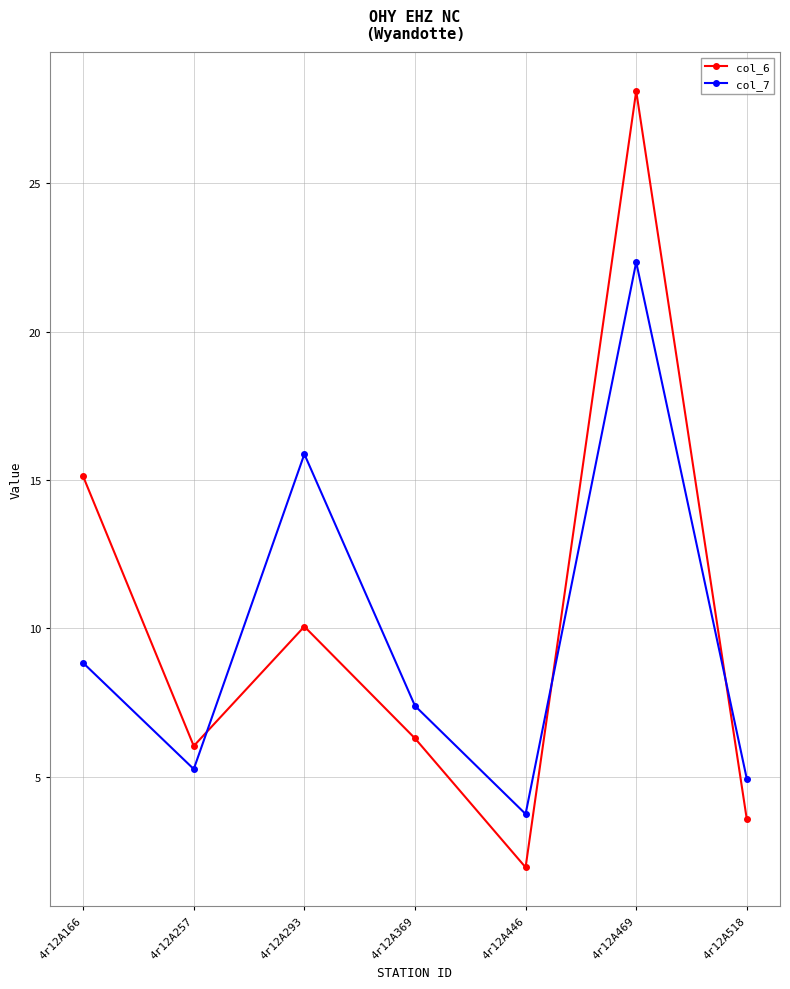

What is the greatest value displayed?

28.1